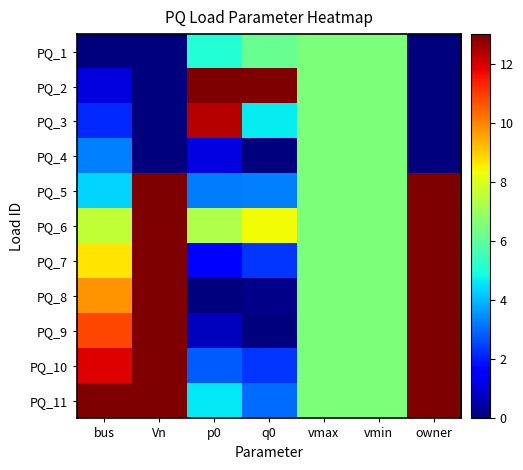

Reading left to right, extract all data points from this chart.

PQ_1: bus=0.0	Vn=0.0	p0=5.1	q0=6.2	vmax=6.5	vmin=6.5	owner=0.0
PQ_2: bus=1.1	Vn=0.0	p0=13.0	q0=13.0	vmax=6.5	vmin=6.5	owner=0.0
PQ_3: bus=2.2	Vn=0.0	p0=12.4	q0=4.7	vmax=6.5	vmin=6.5	owner=0.0
PQ_4: bus=3.2	Vn=0.0	p0=1.1	q0=0.0	vmax=6.5	vmin=6.5	owner=0.0
PQ_5: bus=4.3	Vn=13.0	p0=3.2	q0=3.3	vmax=6.5	vmin=6.5	owner=13.0
PQ_6: bus=7.6	Vn=13.0	p0=7.3	q0=8.3	vmax=6.5	vmin=6.5	owner=13.0
PQ_7: bus=8.7	Vn=13.0	p0=1.5	q0=2.3	vmax=6.5	vmin=6.5	owner=13.0
PQ_8: bus=9.8	Vn=13.0	p0=0.0	q0=0.1	vmax=6.5	vmin=6.5	owner=13.0
PQ_9: bus=10.8	Vn=13.0	p0=0.7	q0=0.0	vmax=6.5	vmin=6.5	owner=13.0
PQ_10: bus=11.9	Vn=13.0	p0=2.8	q0=2.3	vmax=6.5	vmin=6.5	owner=13.0
PQ_11: bus=13.0	Vn=13.0	p0=4.6	q0=3.0	vmax=6.5	vmin=6.5	owner=13.0